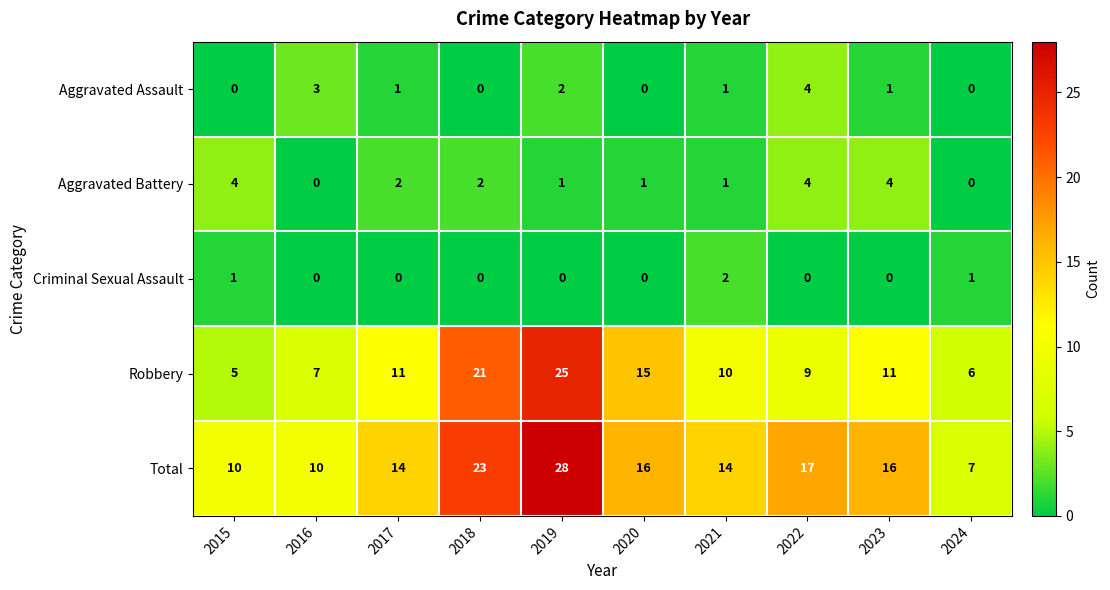

How many data points in Aggravated Battery are less than 2?

5